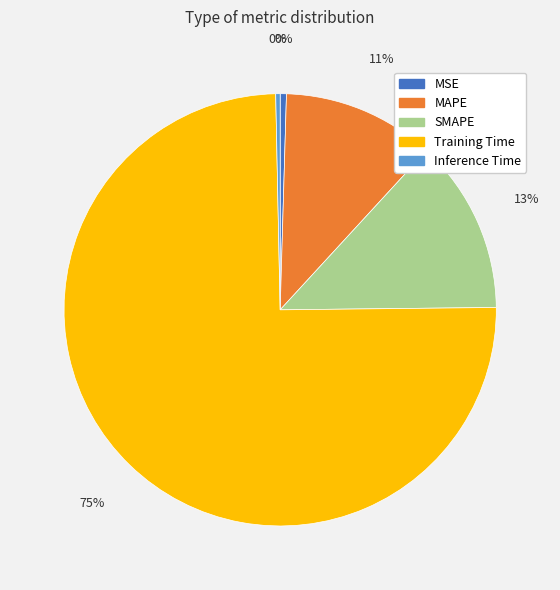

Is there any slice that represents more than half of the pie?

Yes